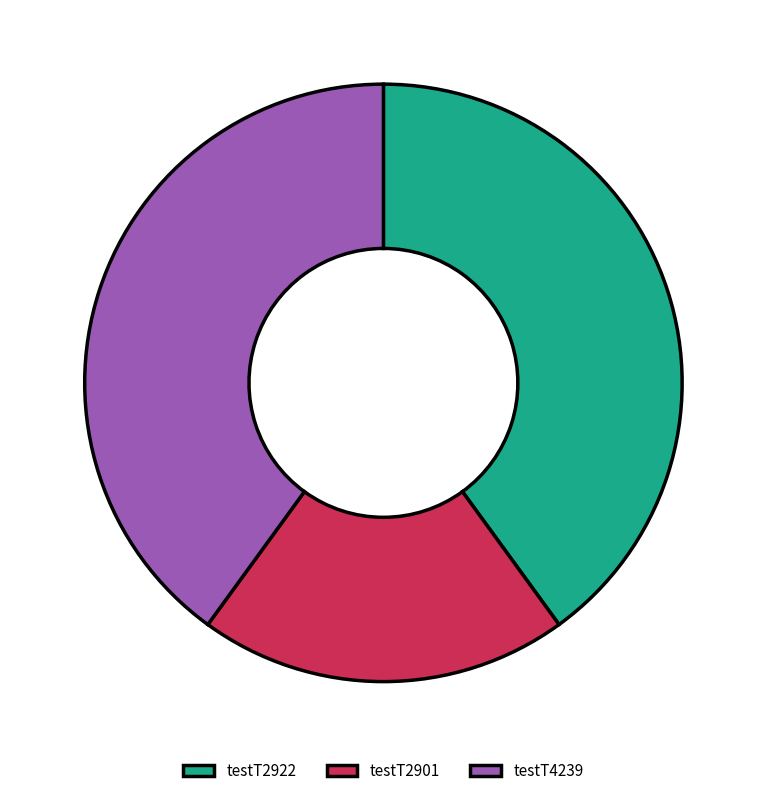

True or false: testT2901 accounts for 20% of the total.

True